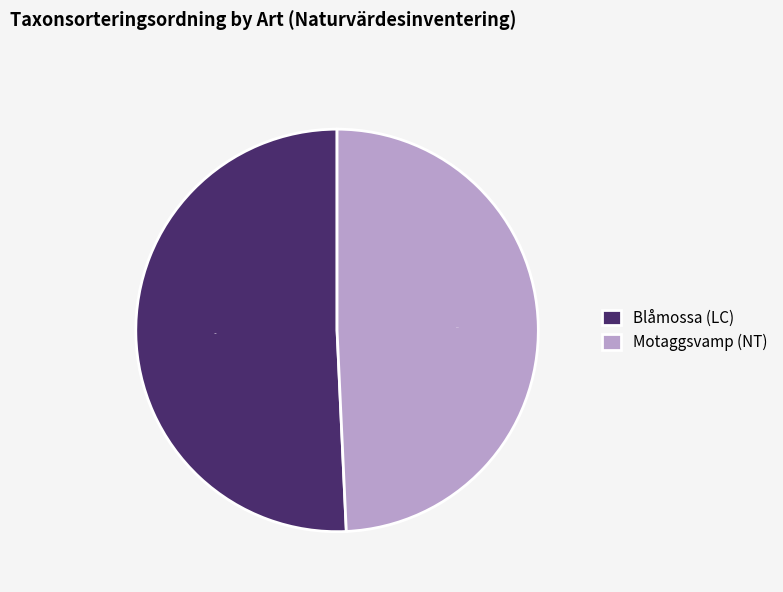

Count the number of slices in the pie.

2